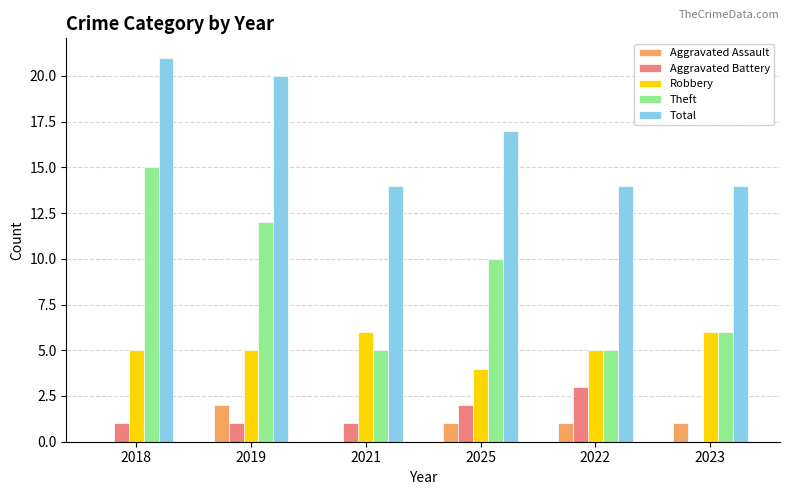

Are the bars horizontal?

No